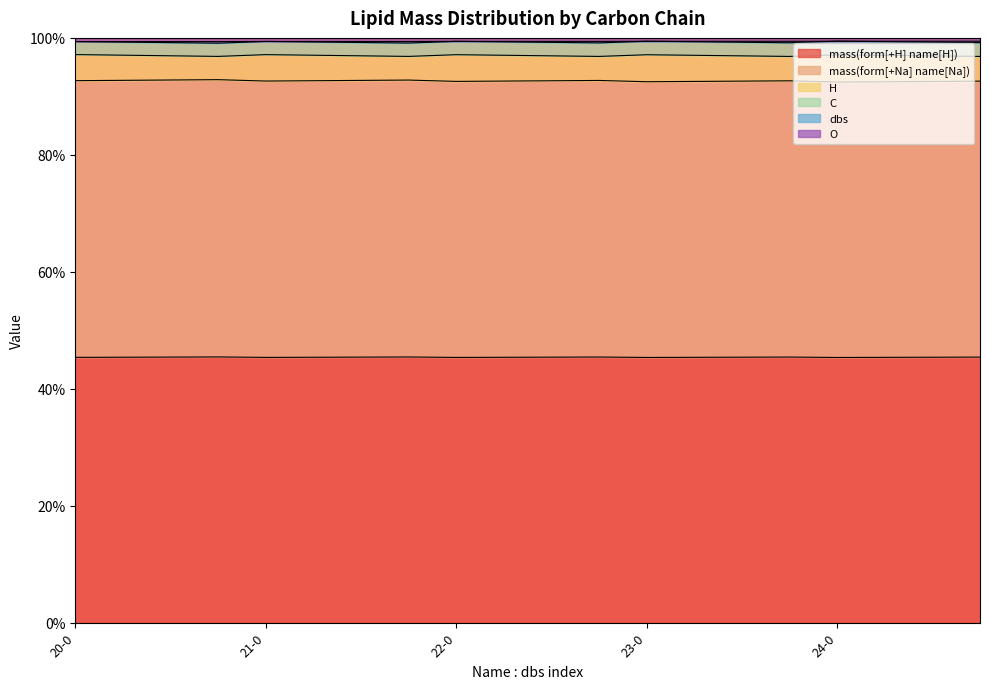

What value does the H series have at 23-3?

0.9